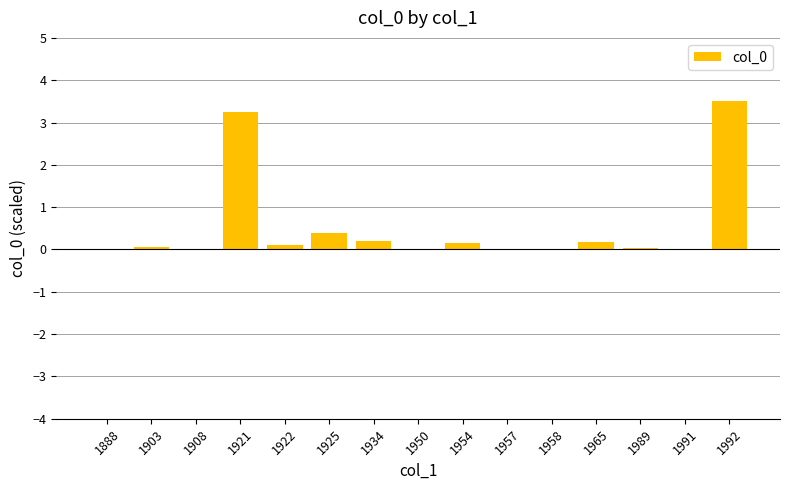

What is the average value?

0.5